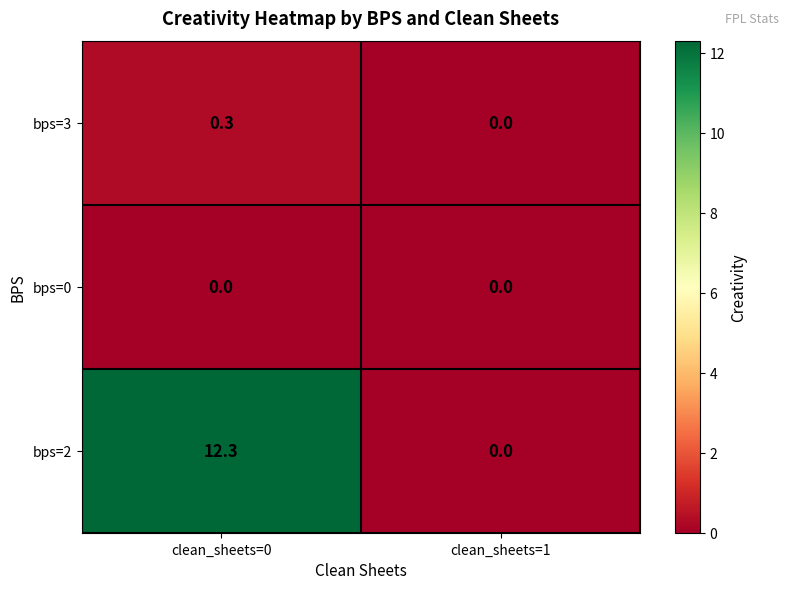

Rank the series by their maximum value, from lowest to highest.

bps=0, bps=3, bps=2